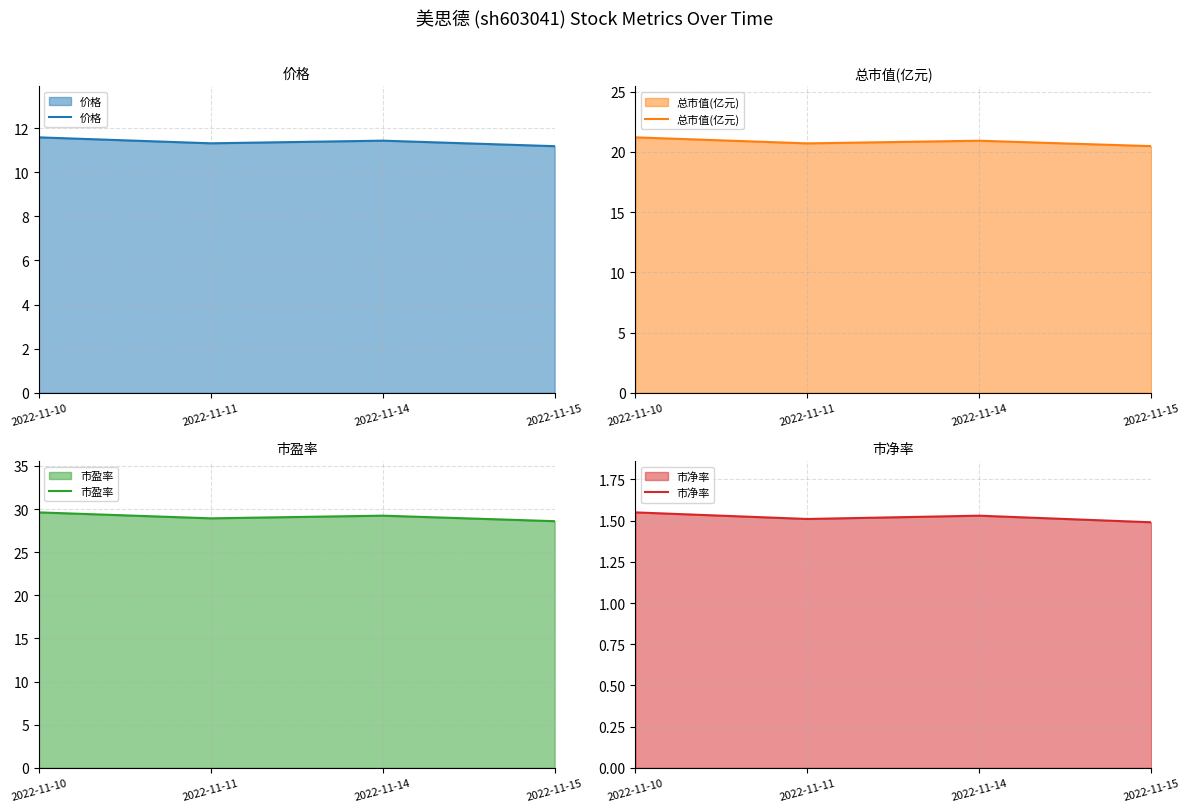

What is the value of the 市盈率 point at the 3rd from the left?

29.2